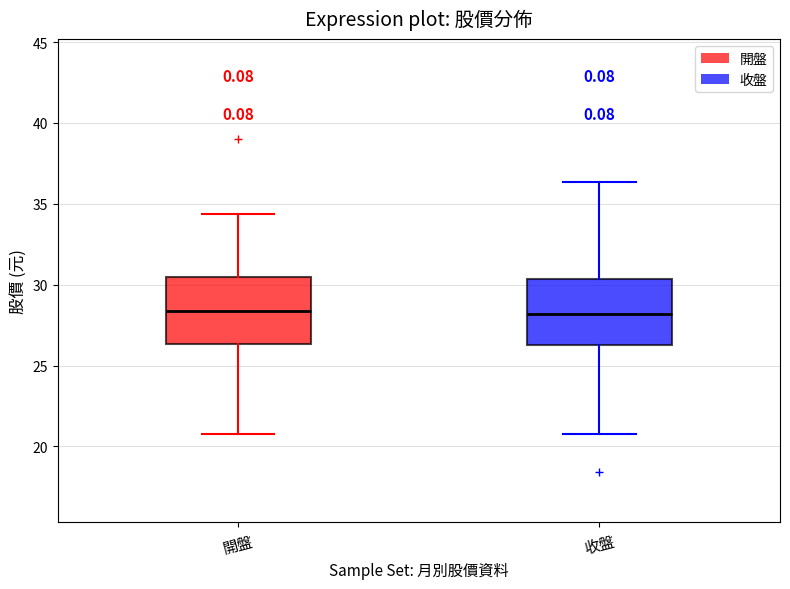

Where does the lower whisker of the box for 收盤 end on the y-axis? The values are not printed on the chart, so give them approximately, as read against the axis.

21.0